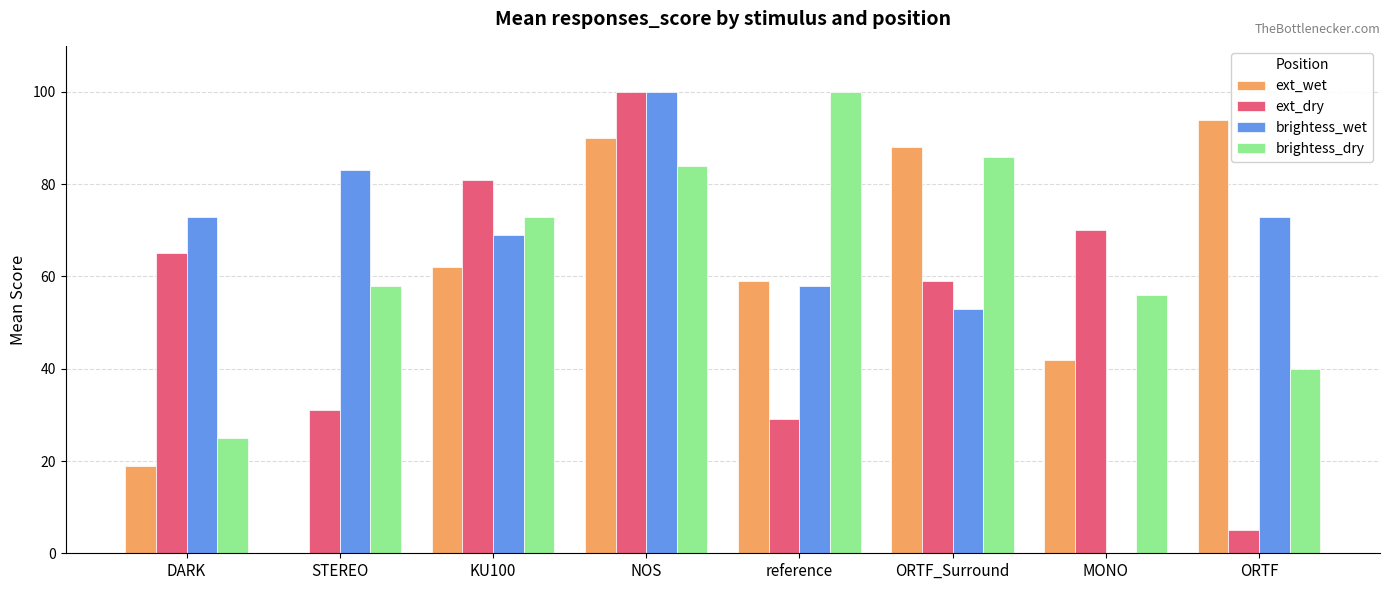

The ext_wet series shows 42 at STEREO. True or false?

False